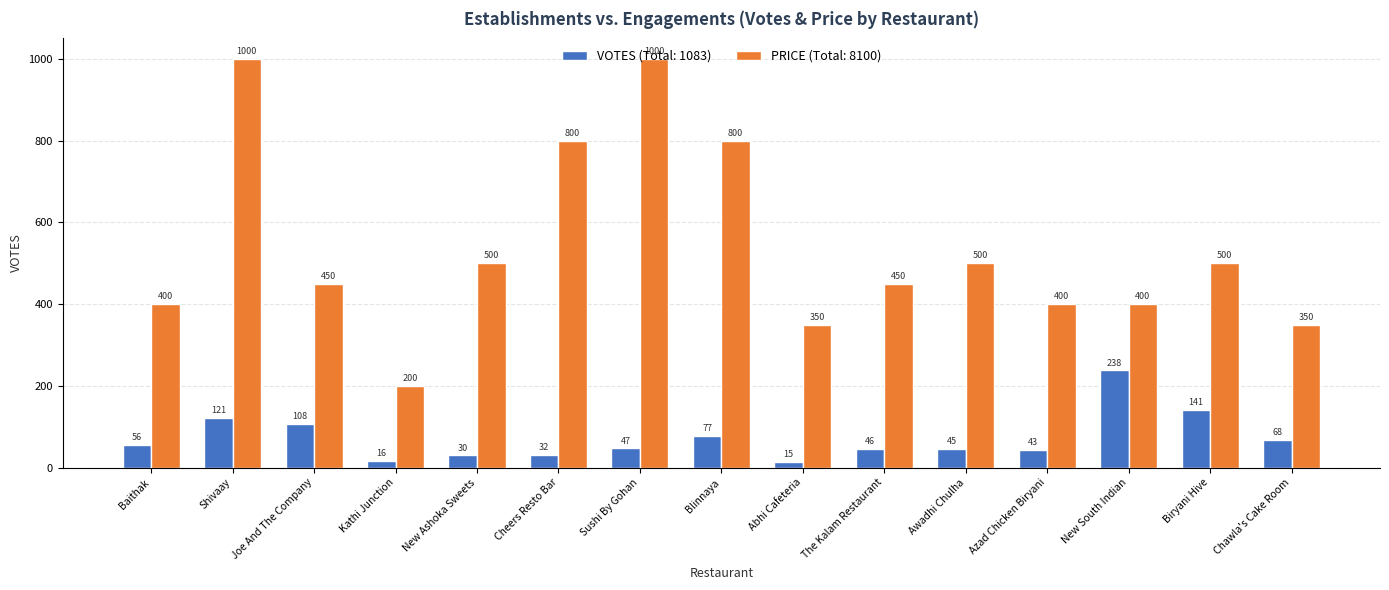

At which label does VOTES (Total: 1083) first exceed 47?

Baithak